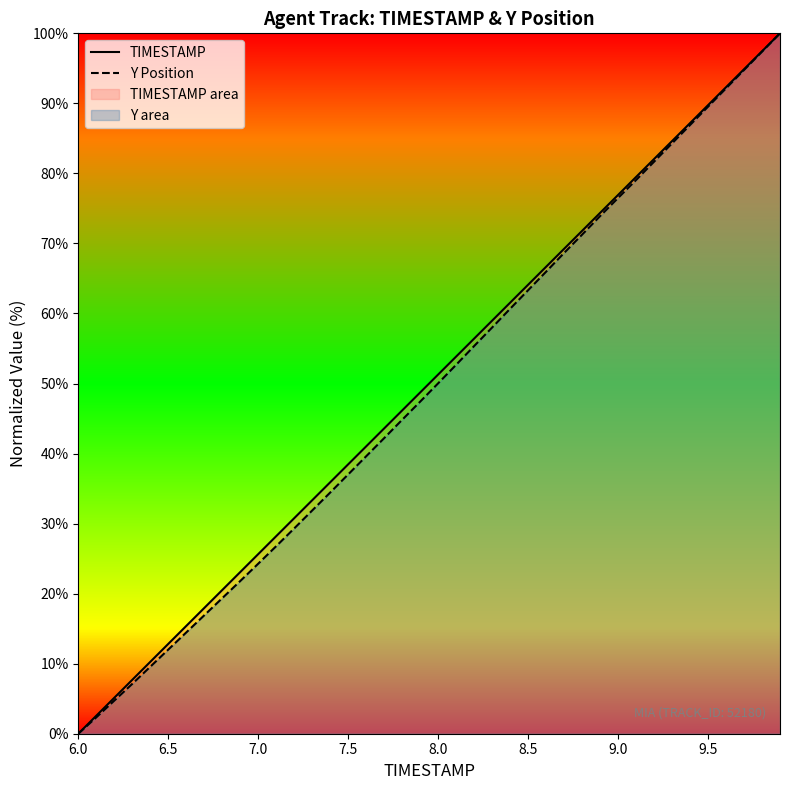

At which category does the chart reach its minimum across all series?

6.0